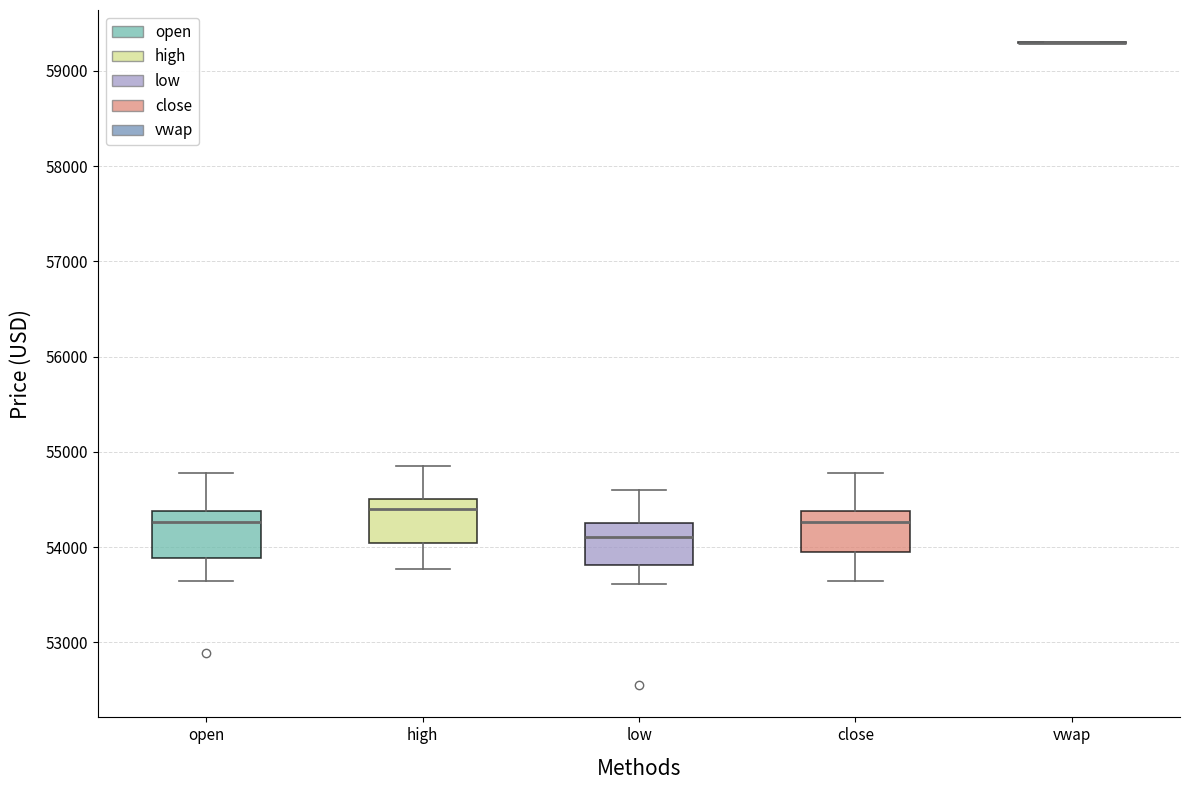

Reading left to right, read every box against the y-axis: the position of its median line, the range the box covers, and the ends of its whiskers. The values are not printed on the chart, so give them approximately, as read against the axis.

open: median 54300, box 53900 to 54400, whiskers 53600 to 54800
high: median 54400, box 54000 to 54500, whiskers 53800 to 54900
low: median 54100, box 53800 to 54300, whiskers 53600 to 54600
close: median 54300, box 54000 to 54400, whiskers 53600 to 54800
vwap: box collapsed to a line at 59300, whiskers 59300 to 59300